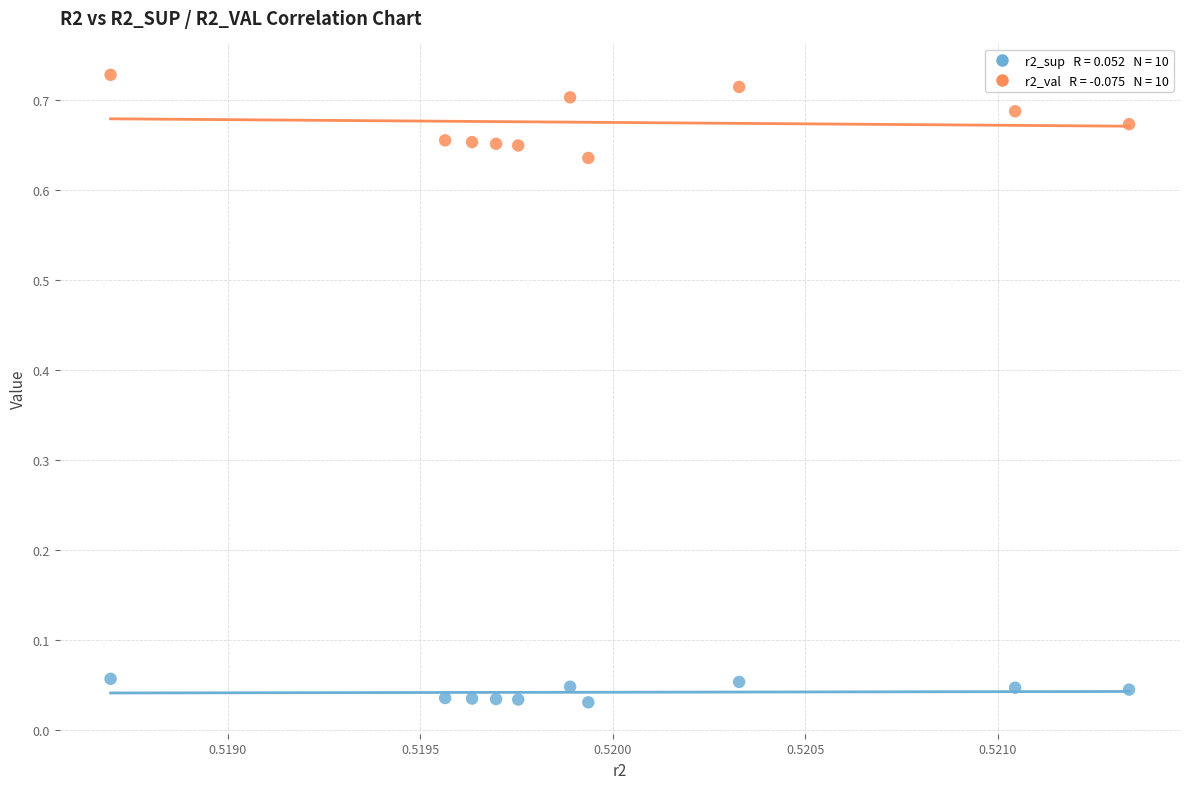

How many points are shown in the scatter plot?

20